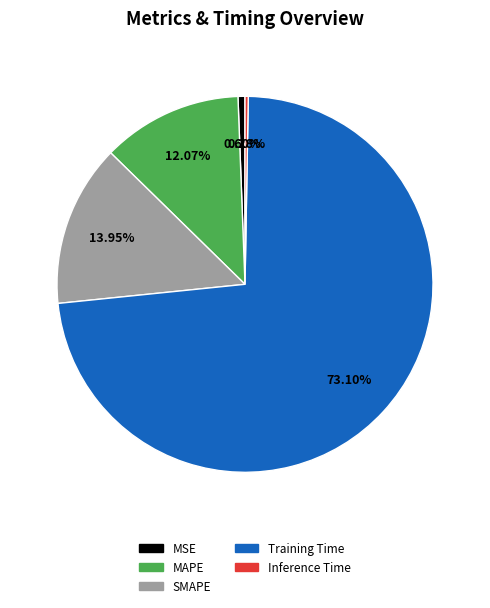

What is the largest slice in the pie chart?

Training Time